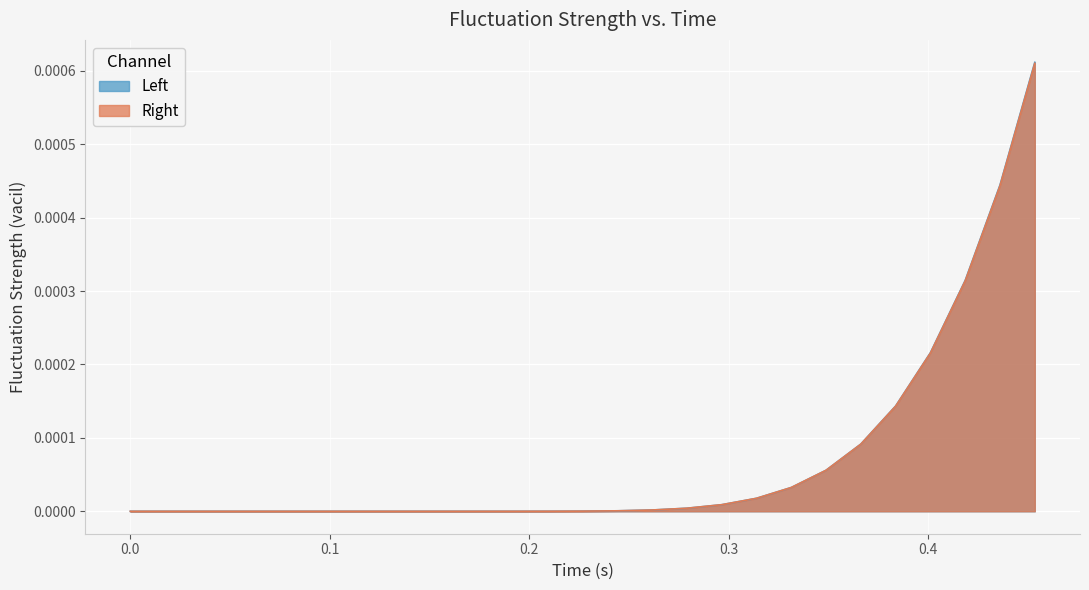

How many positive values does the Right series have?

17